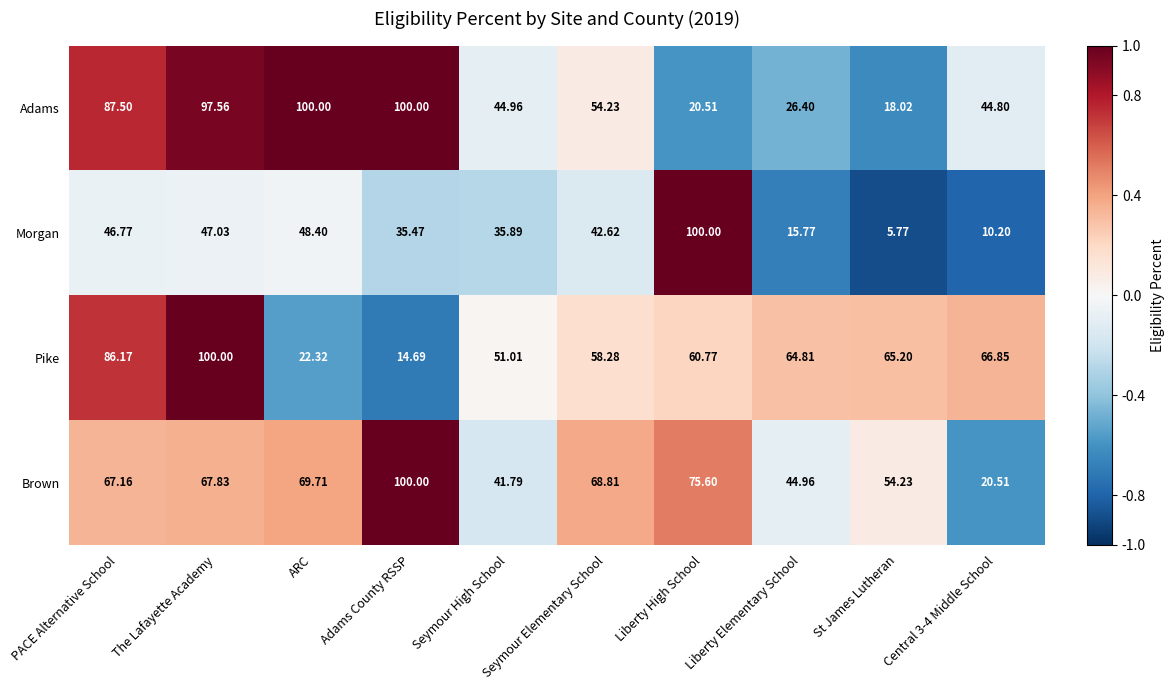

At which label does Morgan first exceed 42?

PACE Alternative School